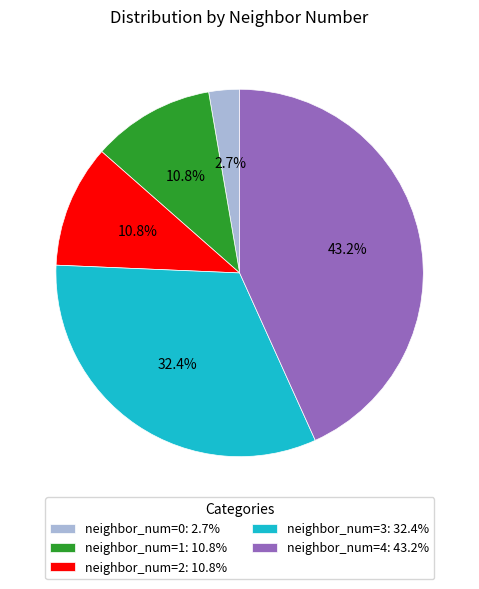

Count the number of slices in the pie.

5